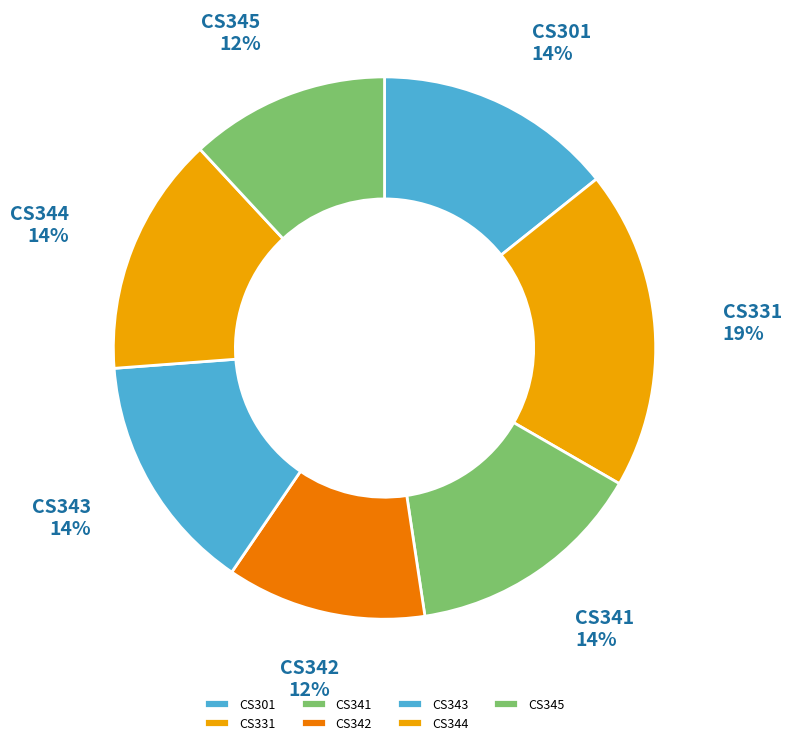

Combined, do CS301 and CS342 account for over 50%?

No